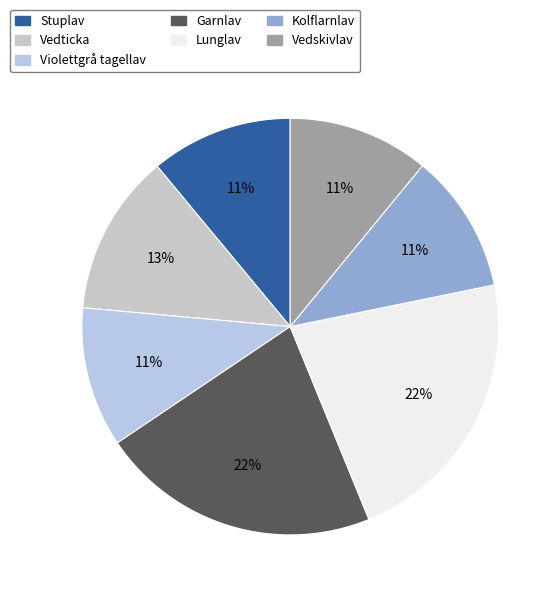

How many segments does this pie chart have?

7